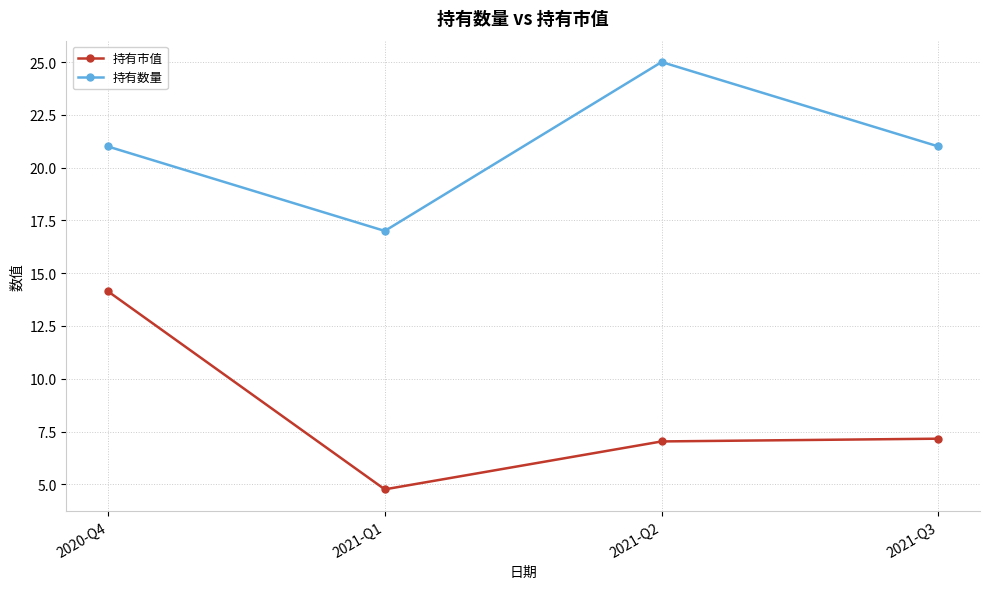

Which series has the largest range (max minus min)?

持有市值